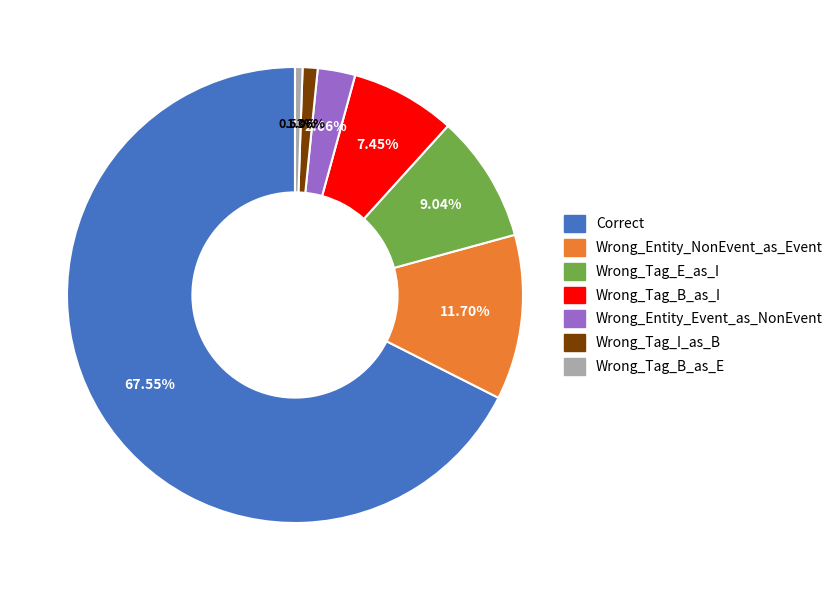

What percentage is NOT represented by Wrong_Tag_B_as_E?

99.5%